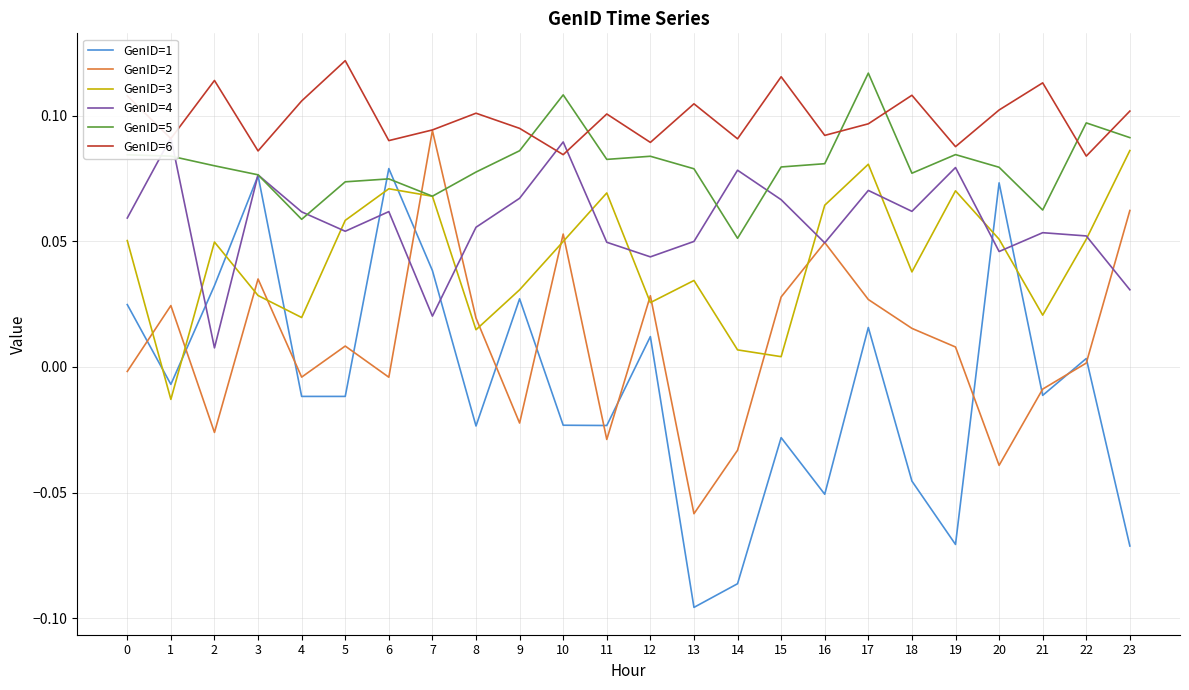

At 7, list the series in order from smallest to largest.

GenID=4, GenID=1, GenID=3, GenID=5, GenID=2, GenID=6